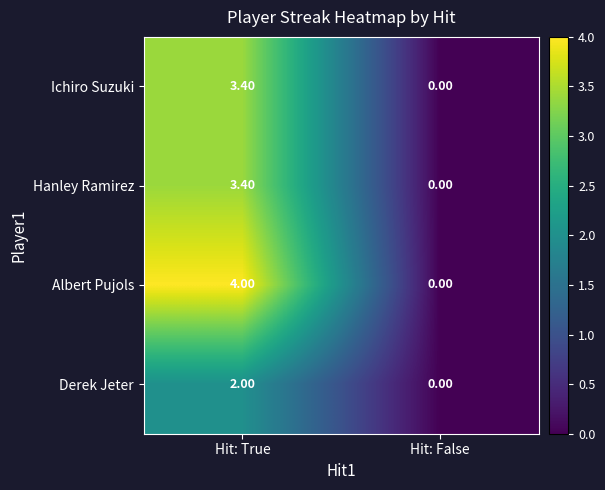

What is the difference between the maximum and minimum values in the Derek Jeter series?

2.0